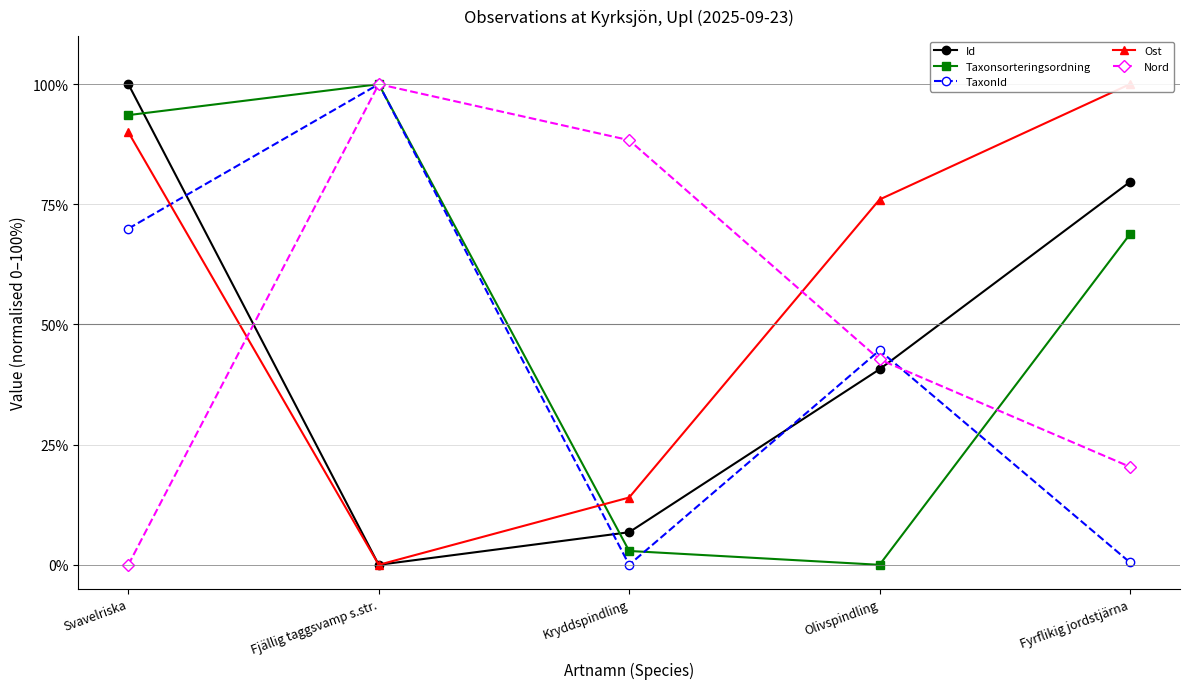

Does the chart have visible grid lines?

Yes